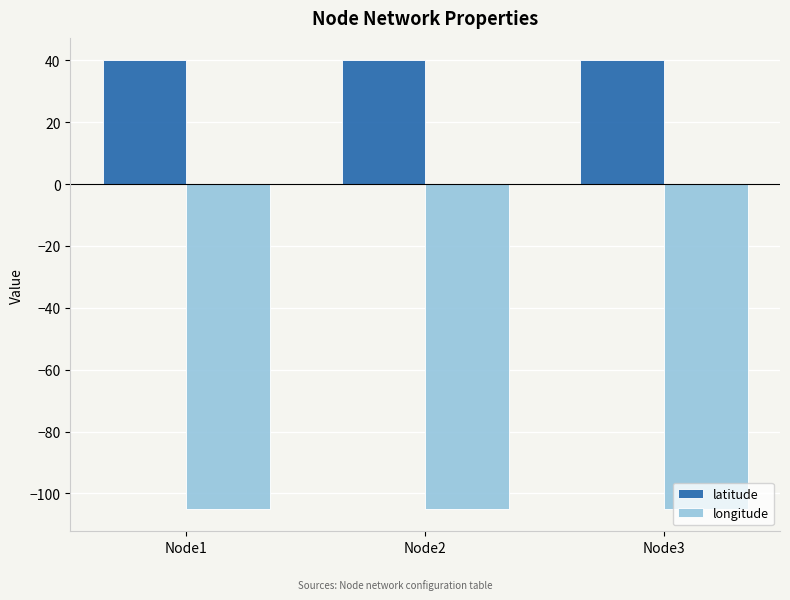

Rank the series by their average value, from lowest to highest.

longitude, latitude